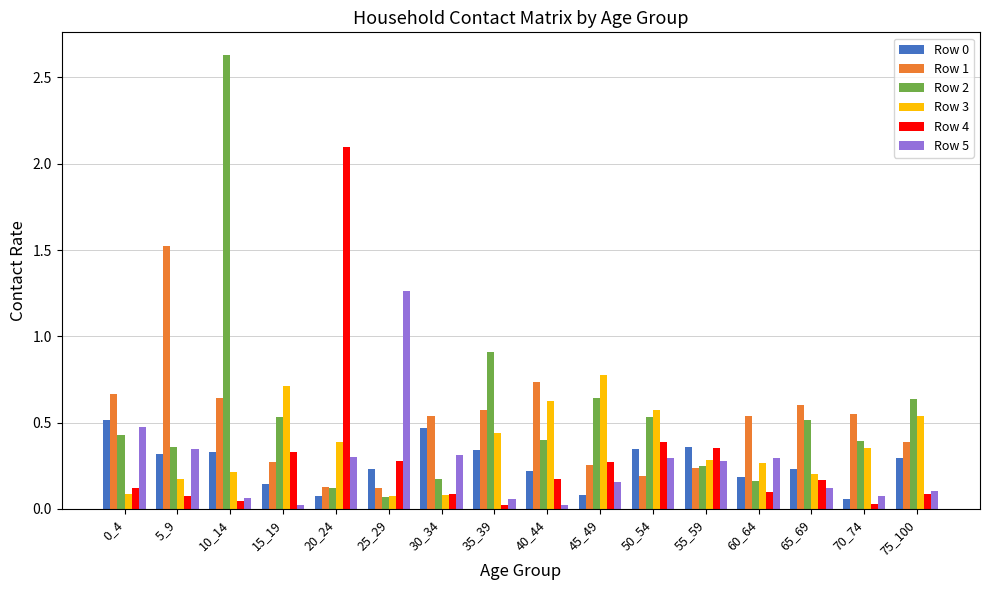

What is the sum of all Row 2 values?

8.8